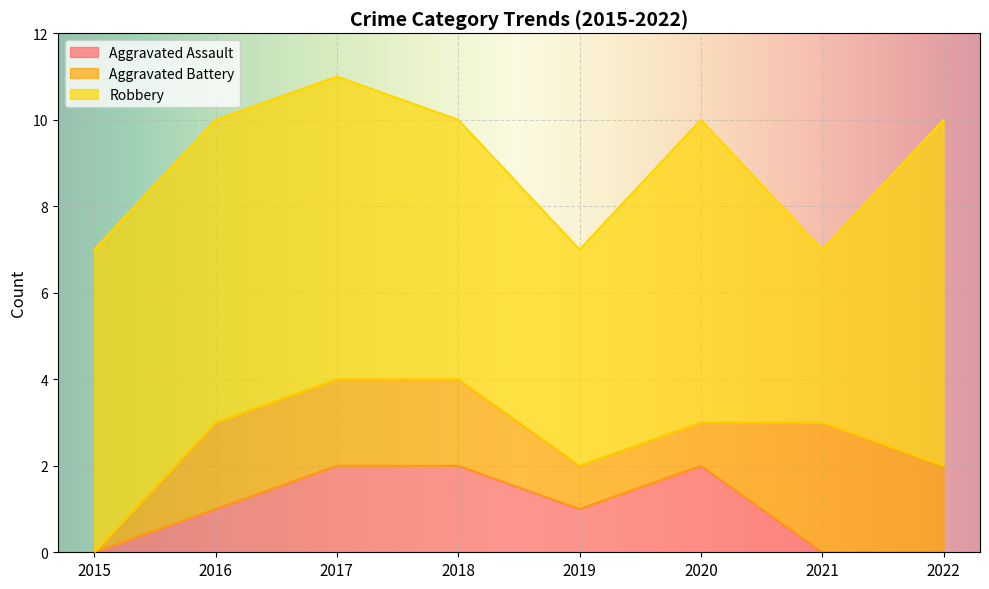

Where does the Aggravated Battery series first go above 2?

2021